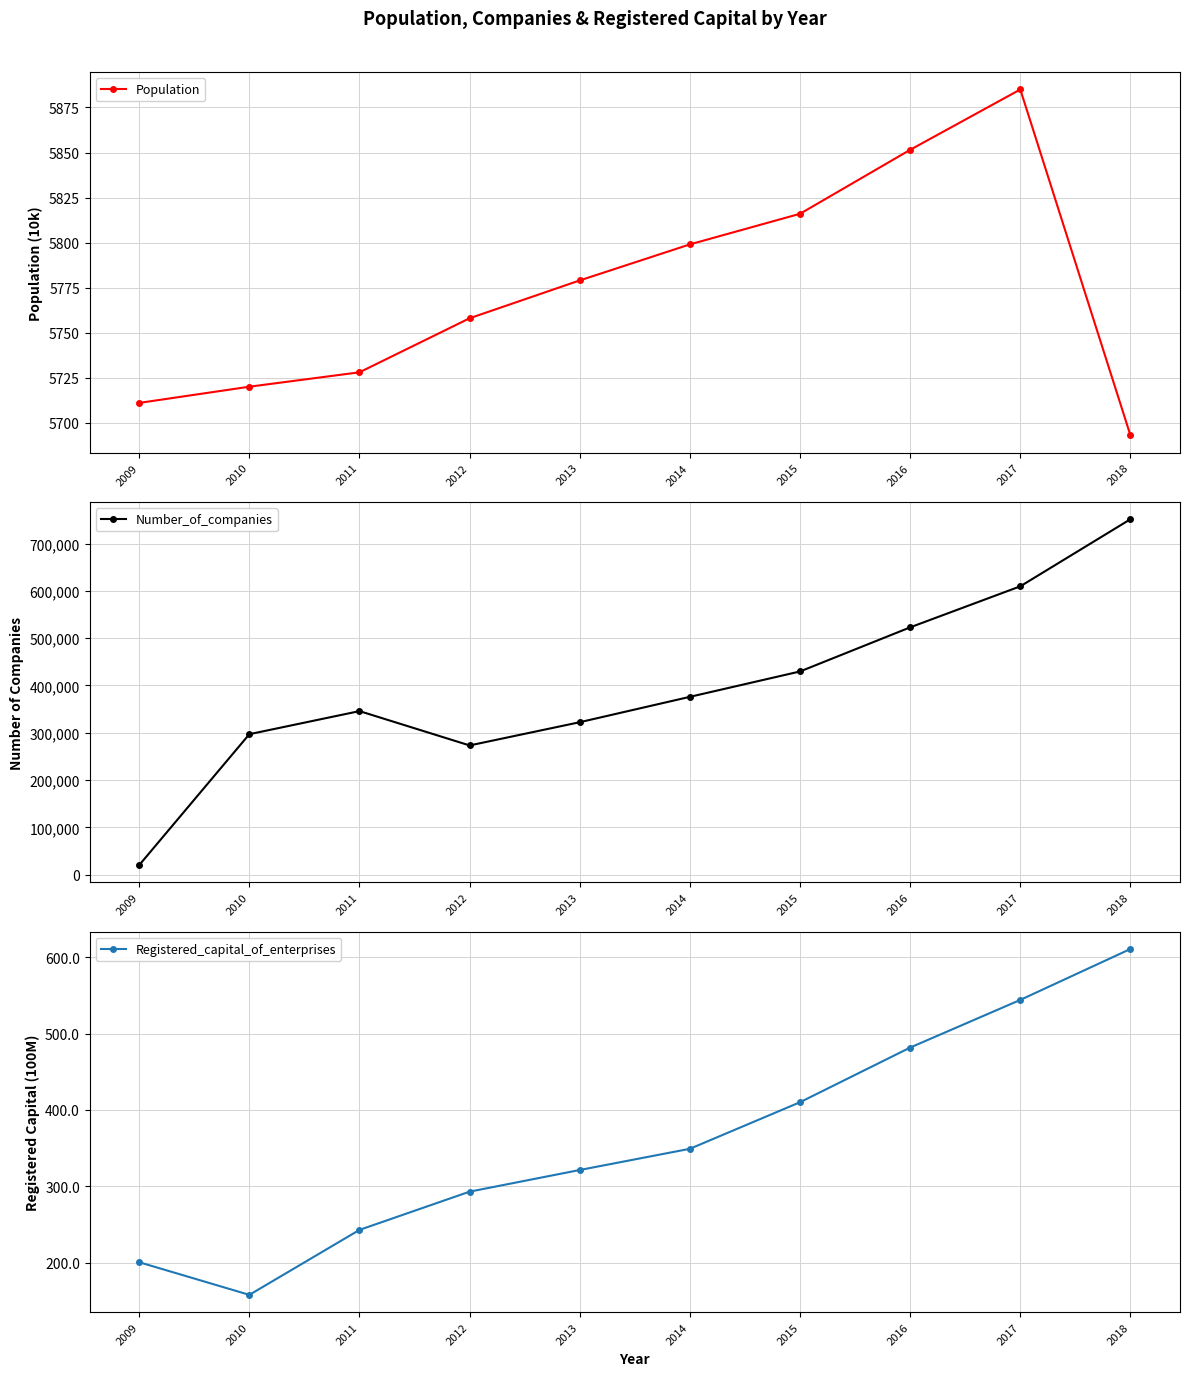

What is the sum of all Registered_capital_of_enterprises values?

3612.5